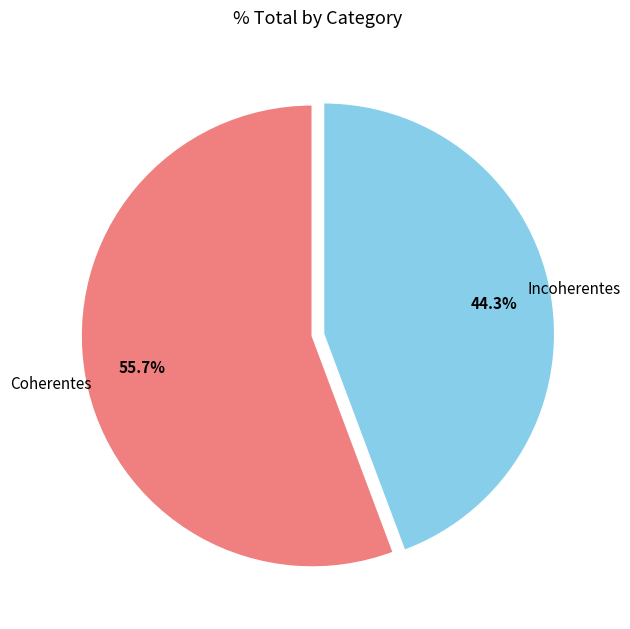

To the nearest percent, what portion does Incoherentes represent?

44%